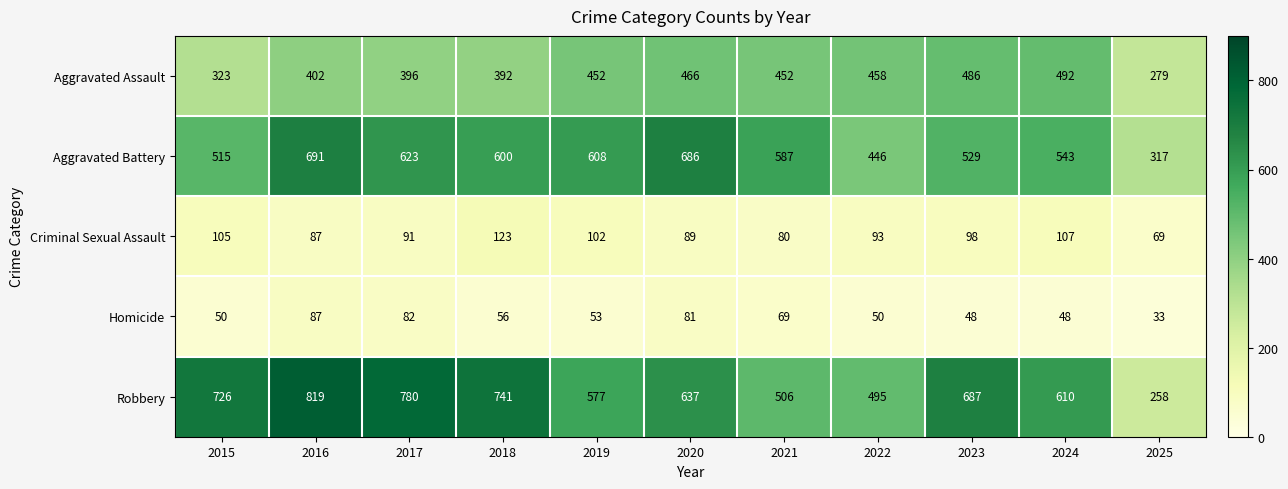

True or false: Aggravated Assault has a value of 323 at 2015.

True